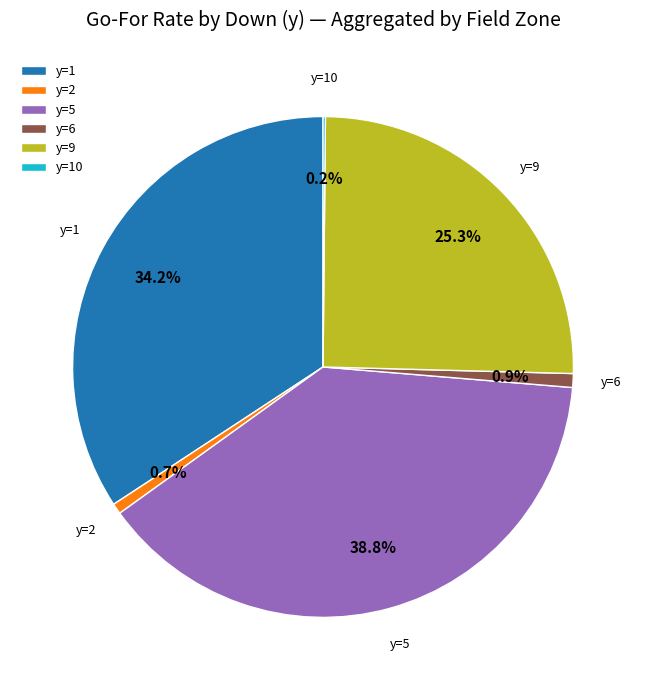

To the nearest percent, what portion does y=2 represent?

1%